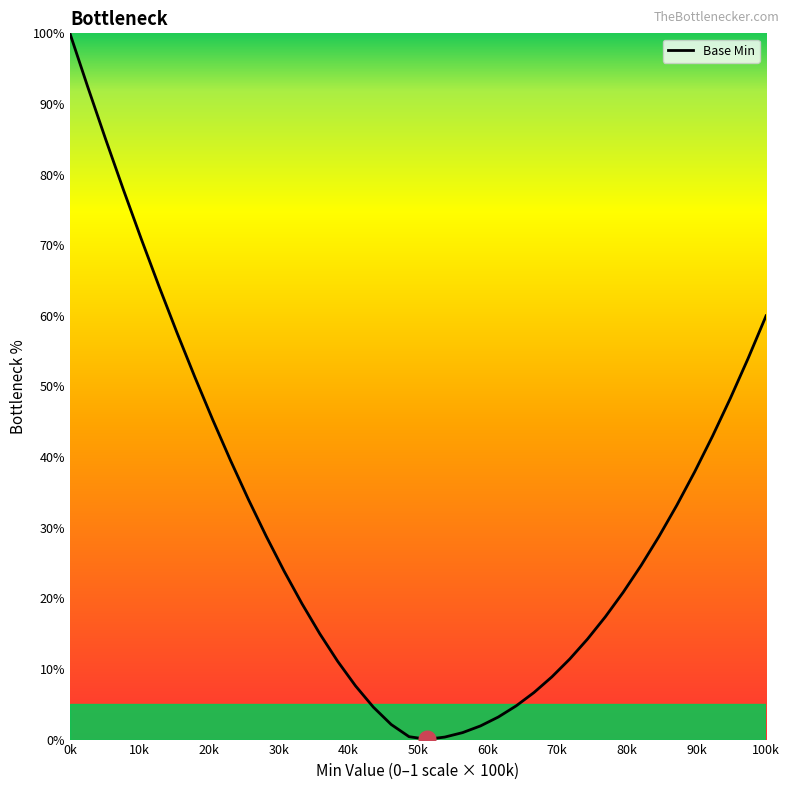

How many categories are shown in the chart?

40